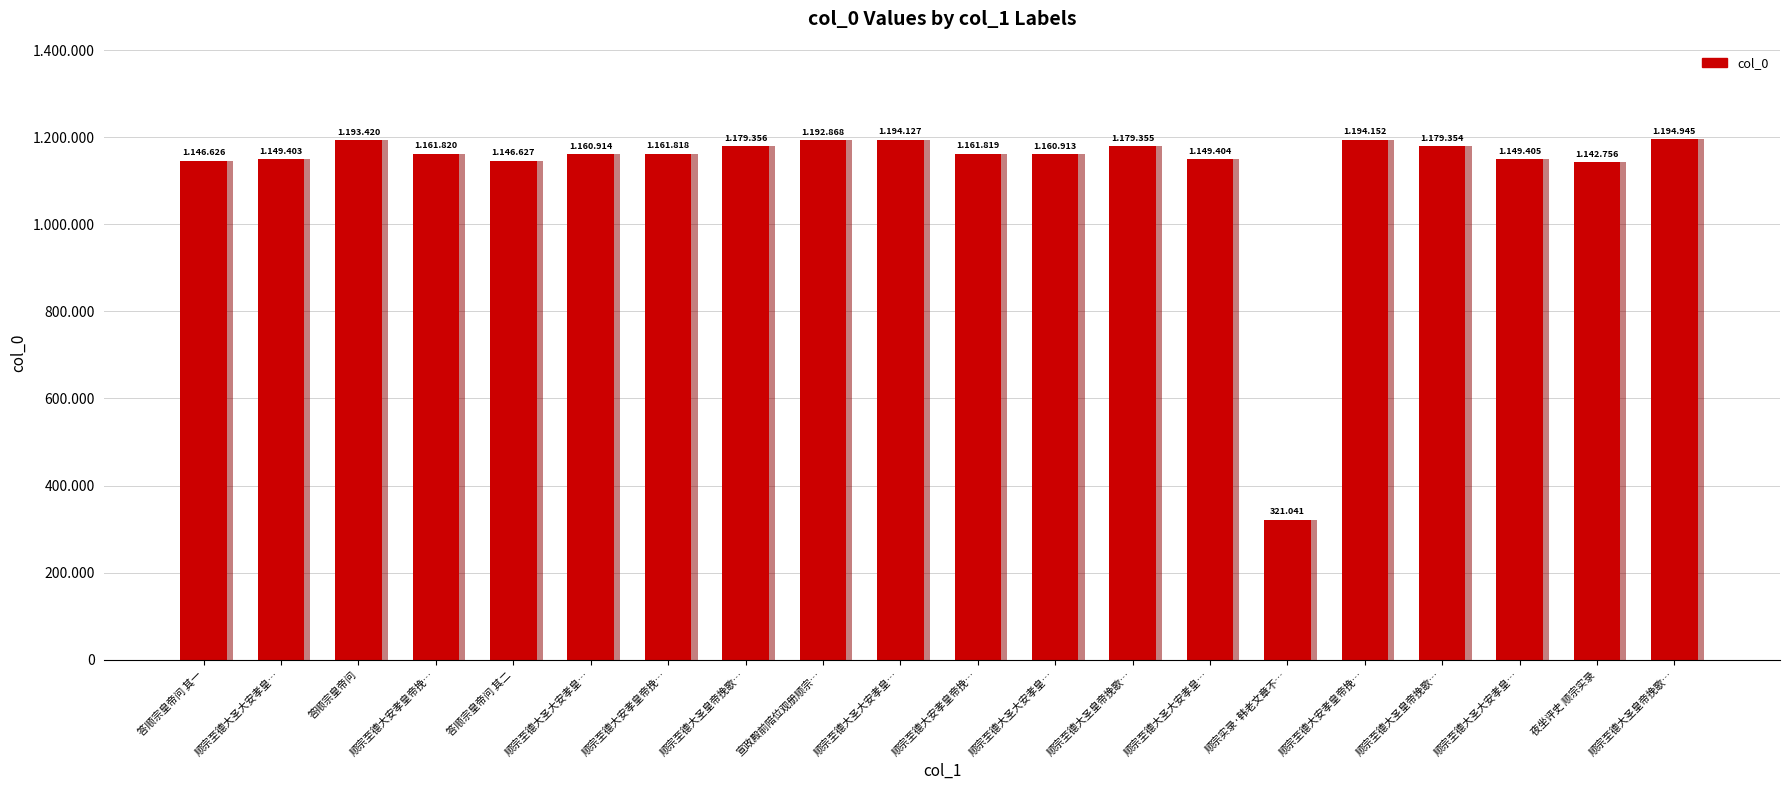

Reading left to right, list all the values displayed in this chart.

1146626	1149403	1193420	1161820	1146627	1160914	1161818	1179356	1192868	1194127	1161819	1160913	1179355	1149404	321041	1194152	1179354	1149405	1142756	1194945